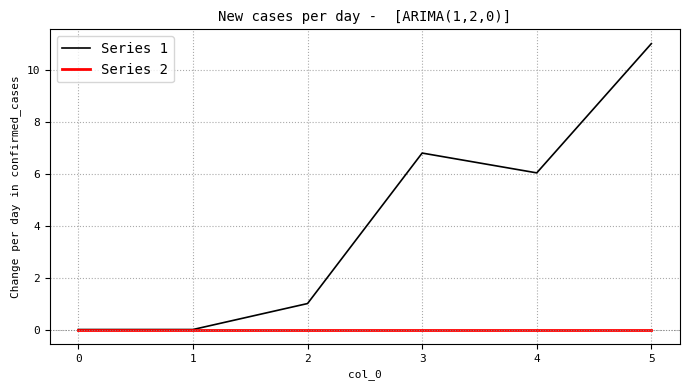

What is the total value across all series at 1?

0.0